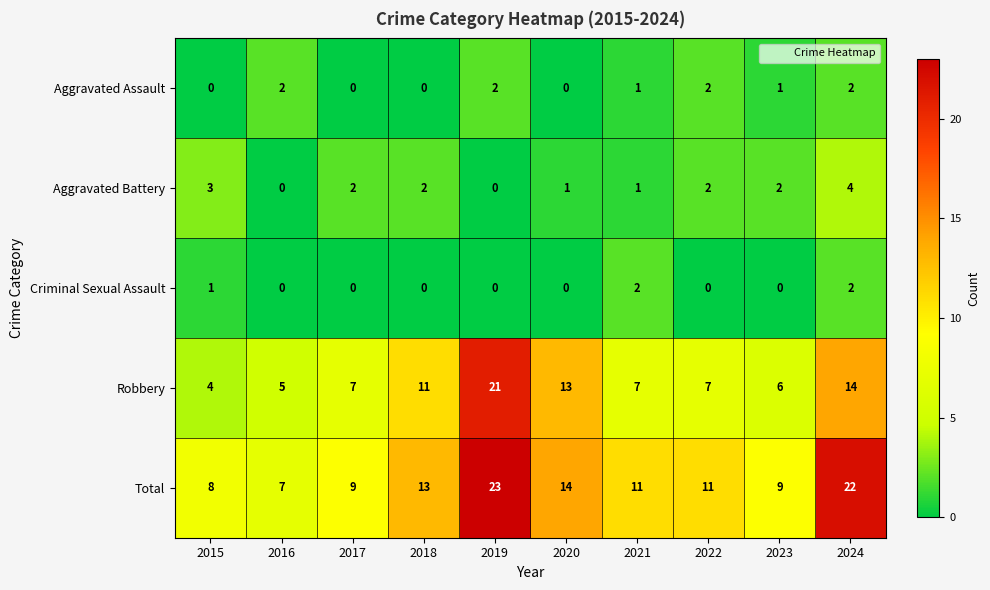

True or false: Aggravated Assault has a value of 3 at 2019.

False